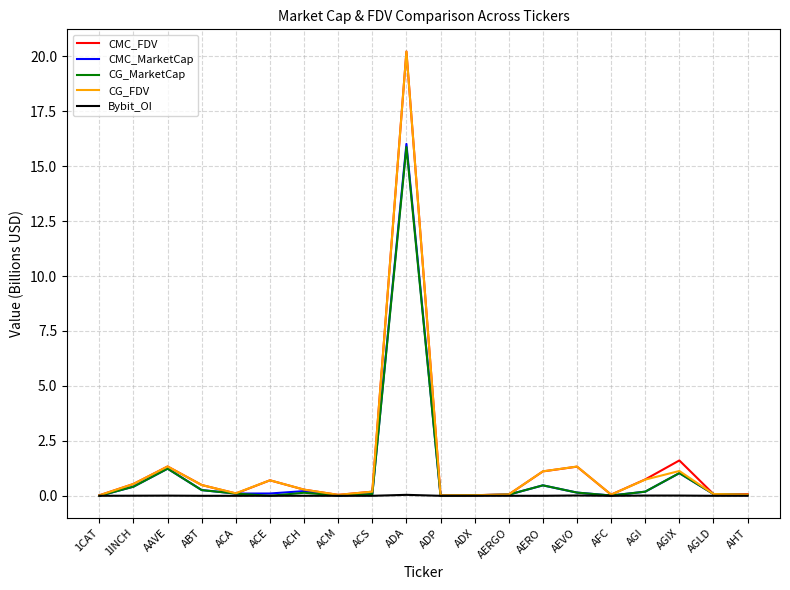

At which category is the sum across all series the highest?

ADA